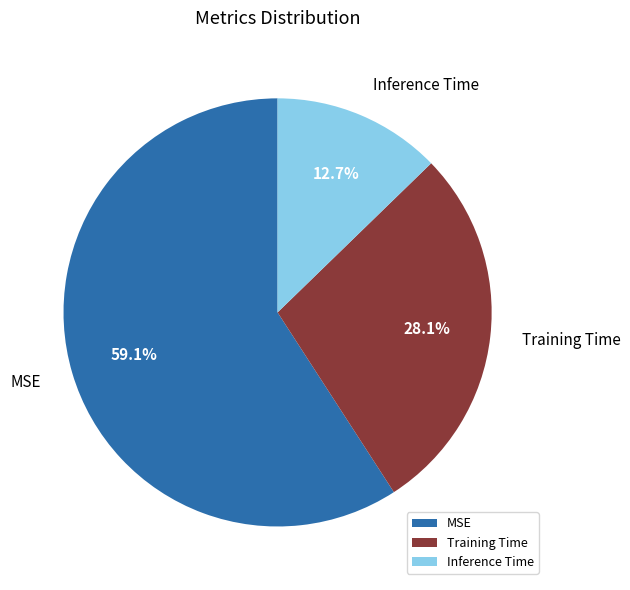

Rank the categories by value from highest to lowest.

MSE, Training Time, Inference Time